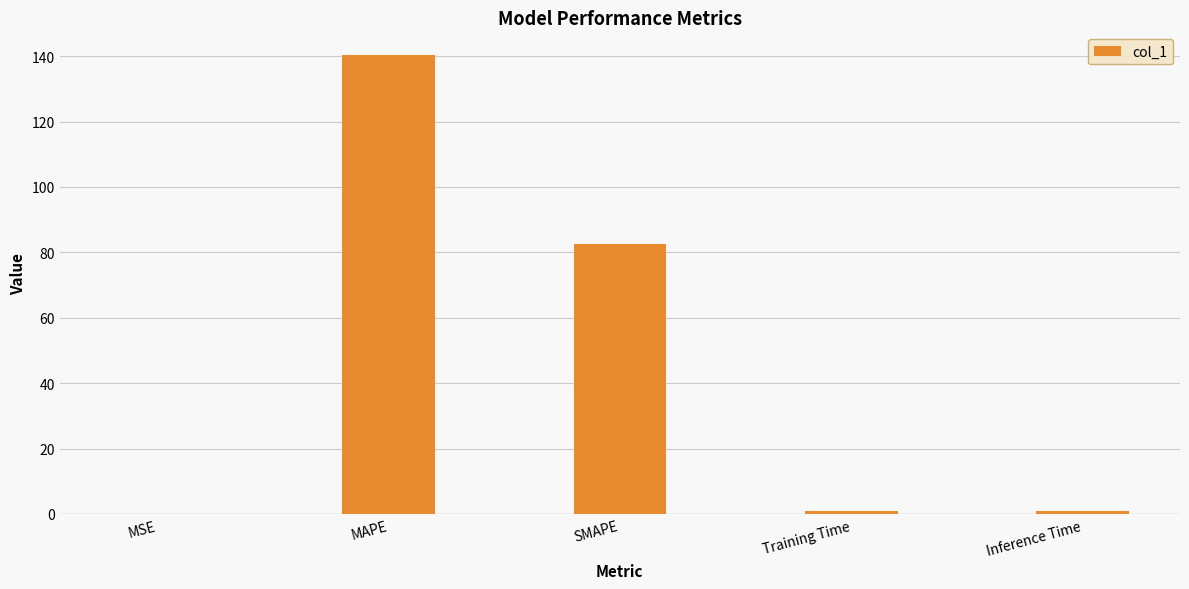

What value does the data have at SMAPE?

82.4